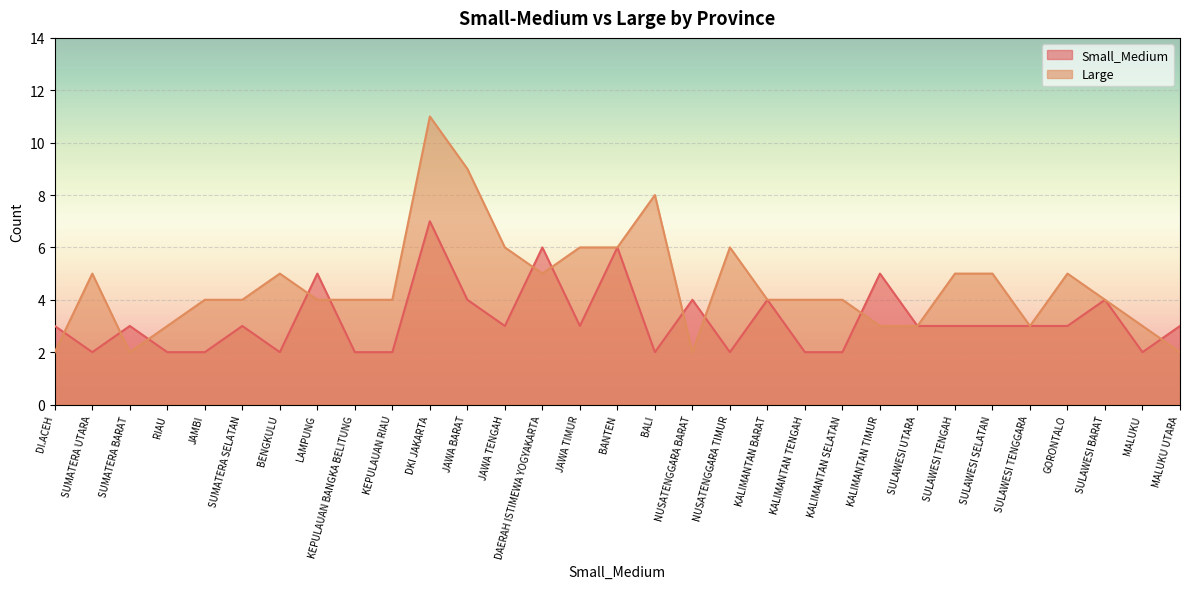

List the labels in order of Small_Medium value, smallest first.

SUMATERA UTARA, RIAU, JAMBI, BENGKULU, KEPULAUAN BANGKA BELITUNG, KEPULAUAN RIAU, BALI, NUSATENGGARA TIMUR, KALIMANTAN TENGAH, KALIMANTAN SELATAN, MALUKU, DI.ACEH, SUMATERA BARAT, SUMATERA SELATAN, JAWA TENGAH, JAWA TIMUR, SULAWESI UTARA, SULAWESI TENGAH, SULAWESI SELATAN, SULAWESI TENGGARA, GORONTALO, MALUKU UTARA, JAWA BARAT, NUSATENGGARA BARAT, KALIMANTAN BARAT, SULAWESI BARAT, LAMPUNG, KALIMANTAN TIMUR, DAERAH ISTIMEWA YOGYAKARTA, BANTEN, DKI JAKARTA